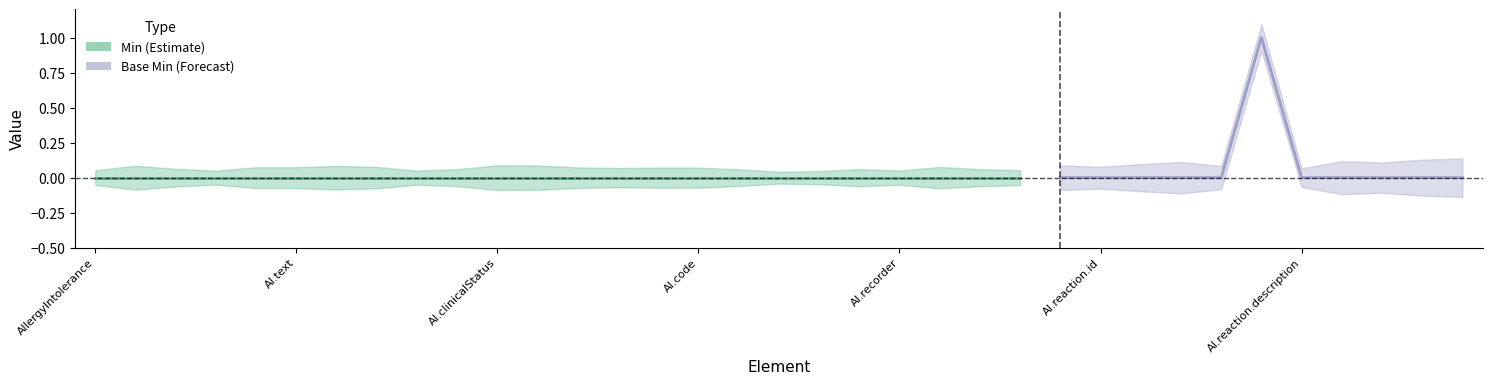

True or false: Min has more than 2 points higher than both neighbors.

False